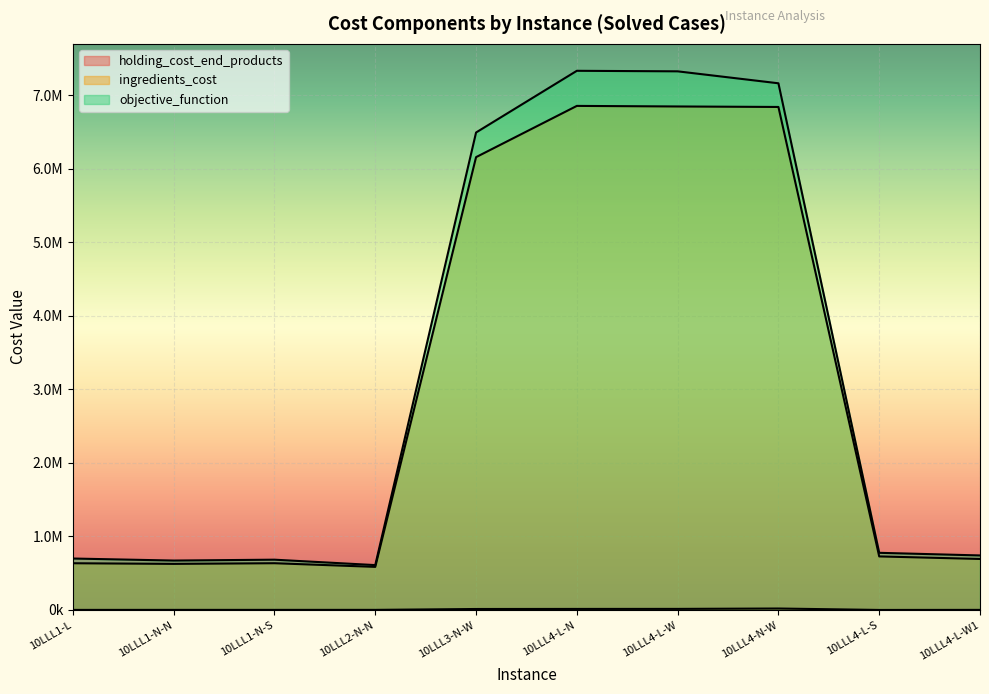

Where is the first local minimum for objective_function?

10LLL1-N-N